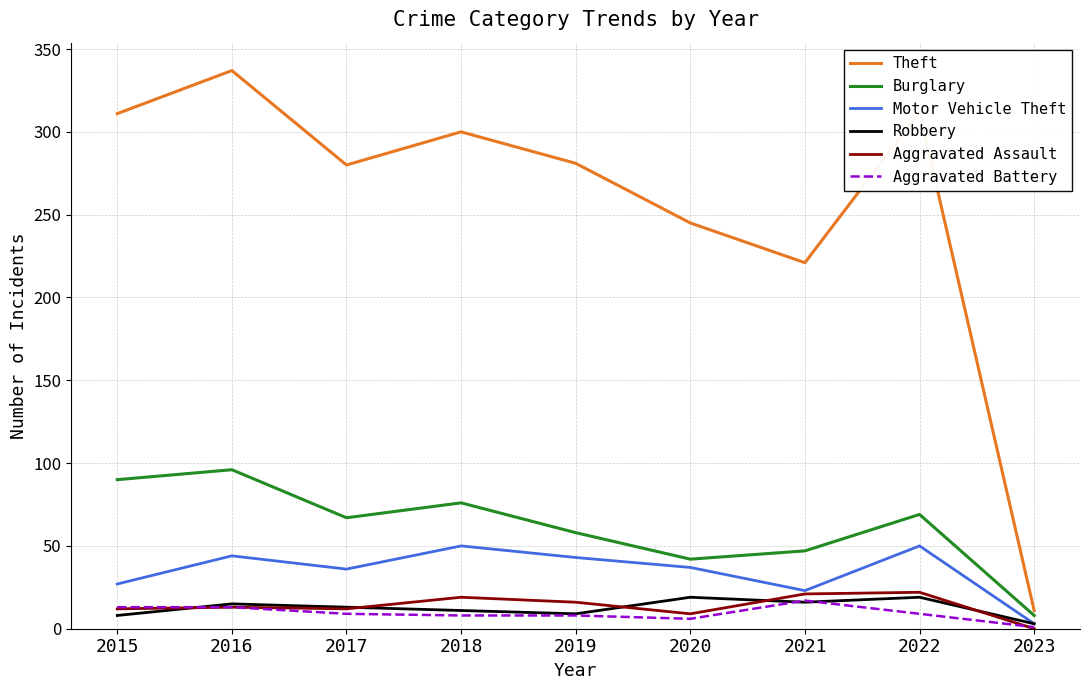

True or false: Theft and Robbery cross at least once.

False